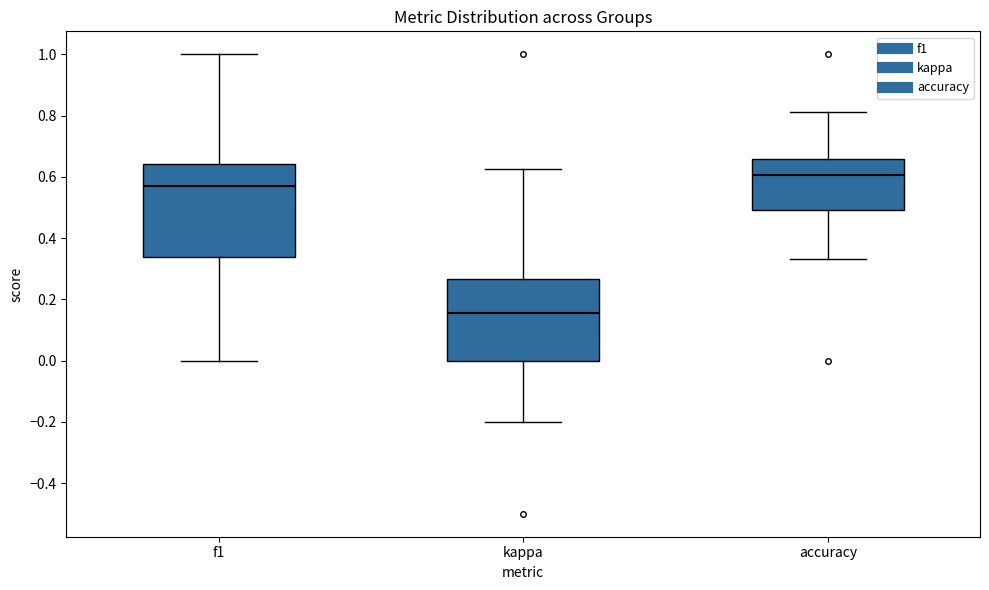

Which box has the highest median line?

accuracy